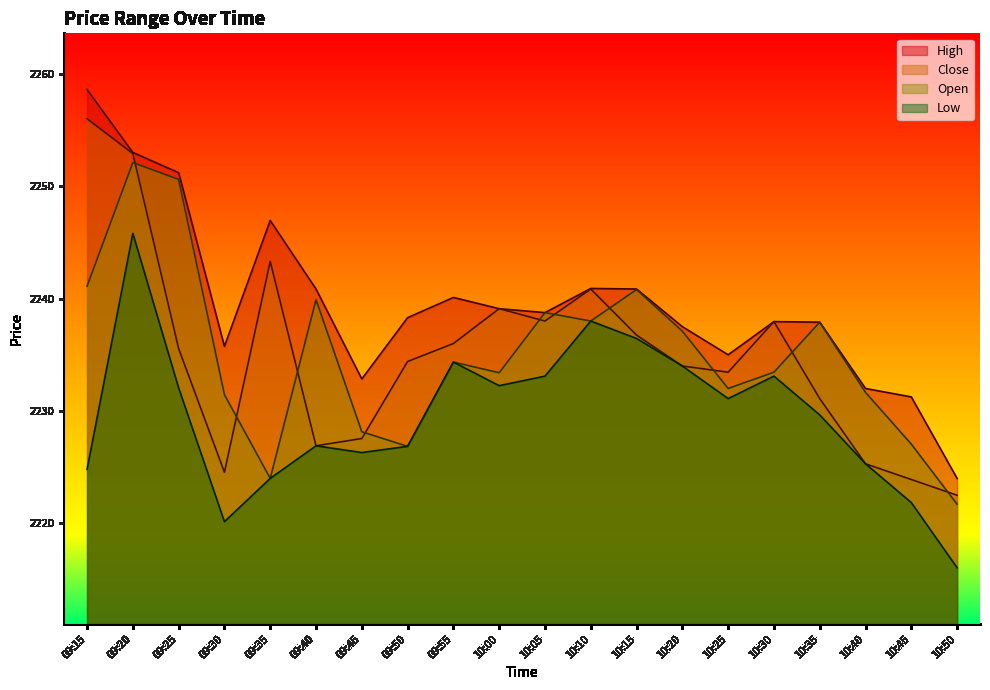

The Low series shows 2238.0 at 10:10. True or false?

True